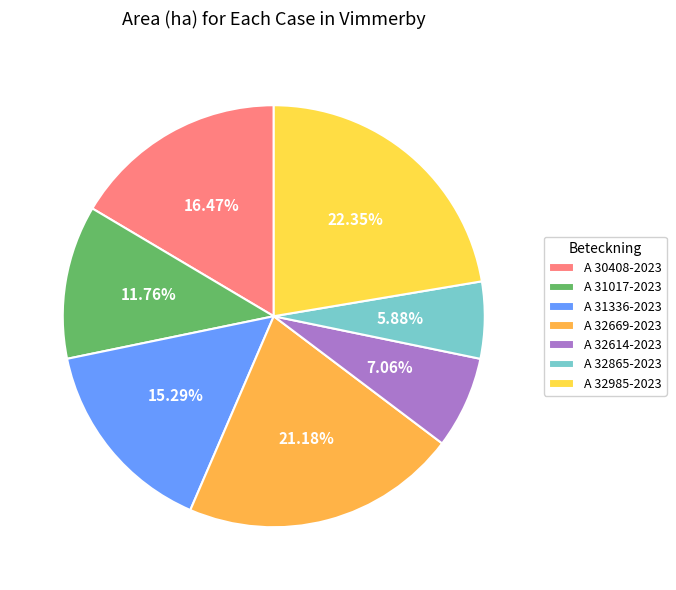

To the nearest percent, what portion does A 32614-2023 represent?

7%